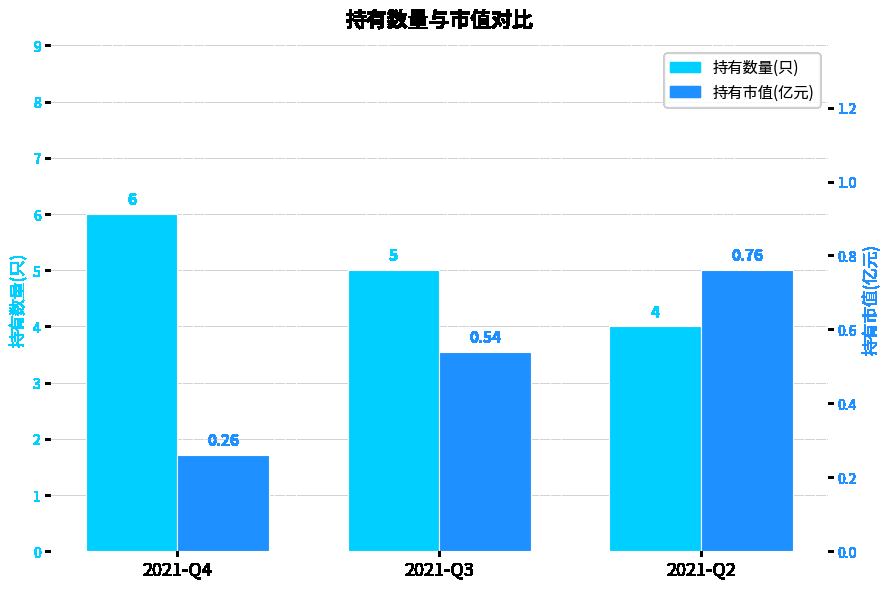

Which category has the lowest value across all series?

2021-Q4